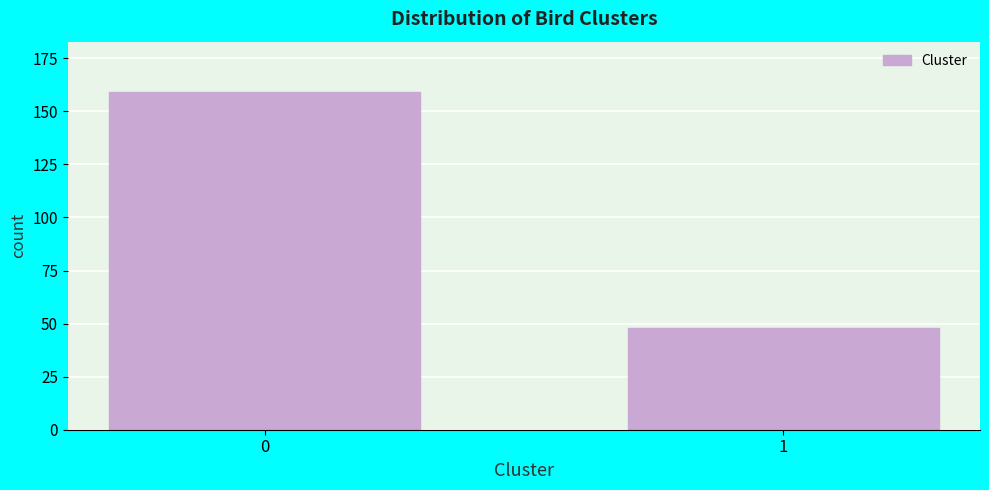

Reading left to right, transcribe all the data shown in this chart.

0=159	1=48